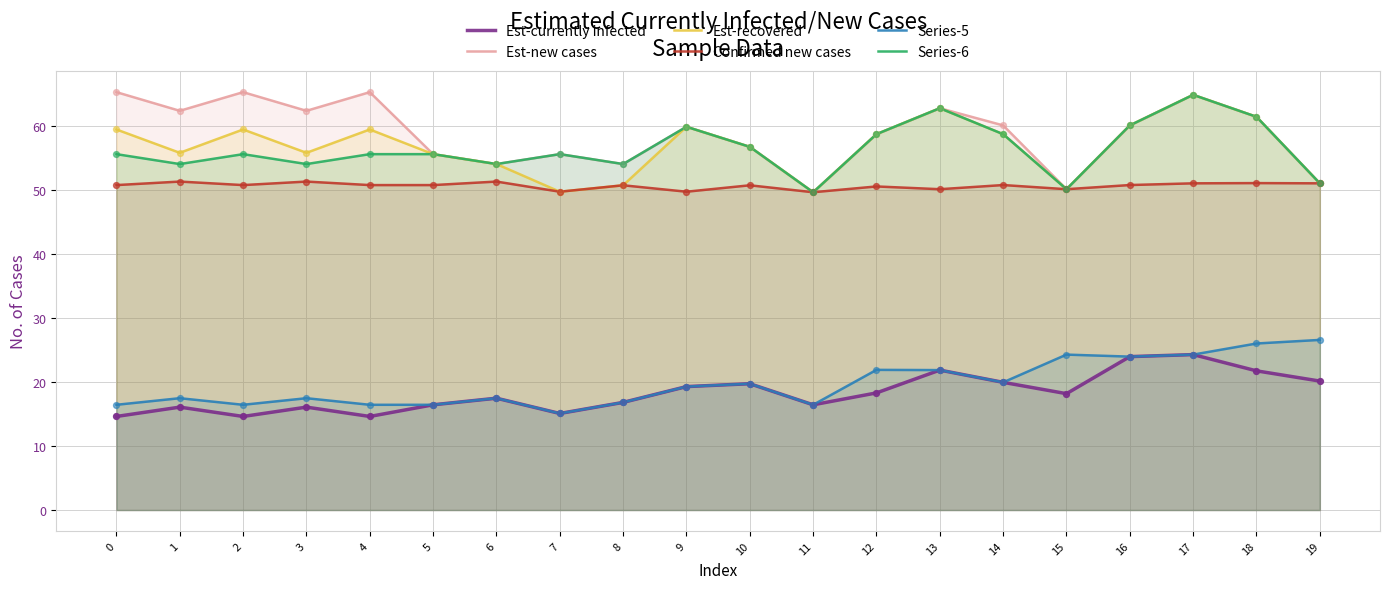

Which series reaches the maximum Y coordinate?

Est-new cases